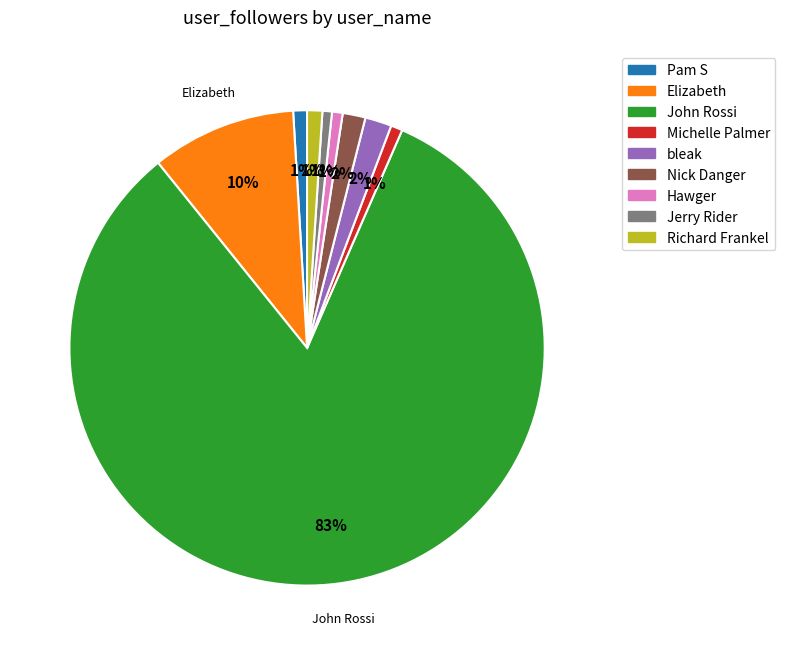

To the nearest percent, what is the difference between the Hawger and bleak slice percentages?

1%